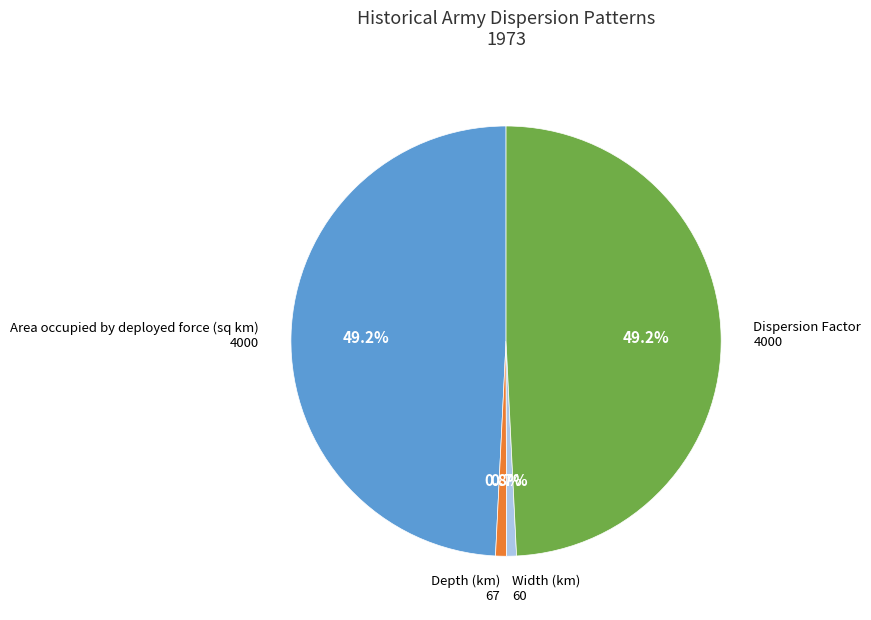

What is the ratio of the value at Area occupied by deployed force (sq km) to the value at Dispersion Factor?

1.0